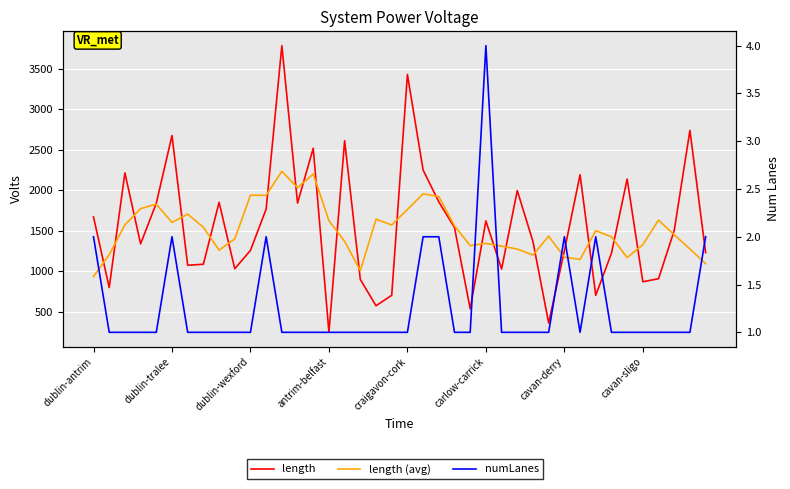

What is the difference between the highest and lowest values at 18?

1644.0